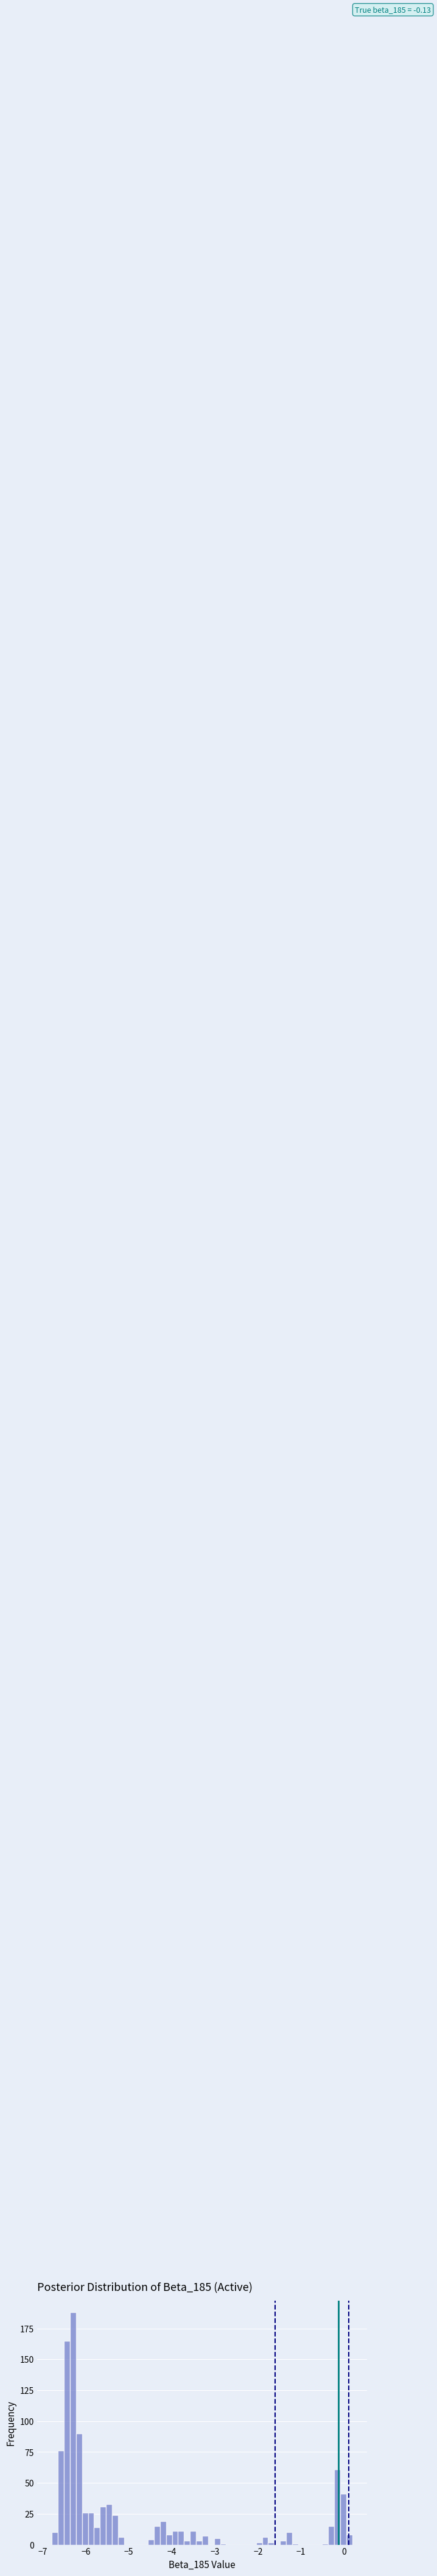

Read against the x-axis, roughly where is the centre of the tallest bar?

-6.3